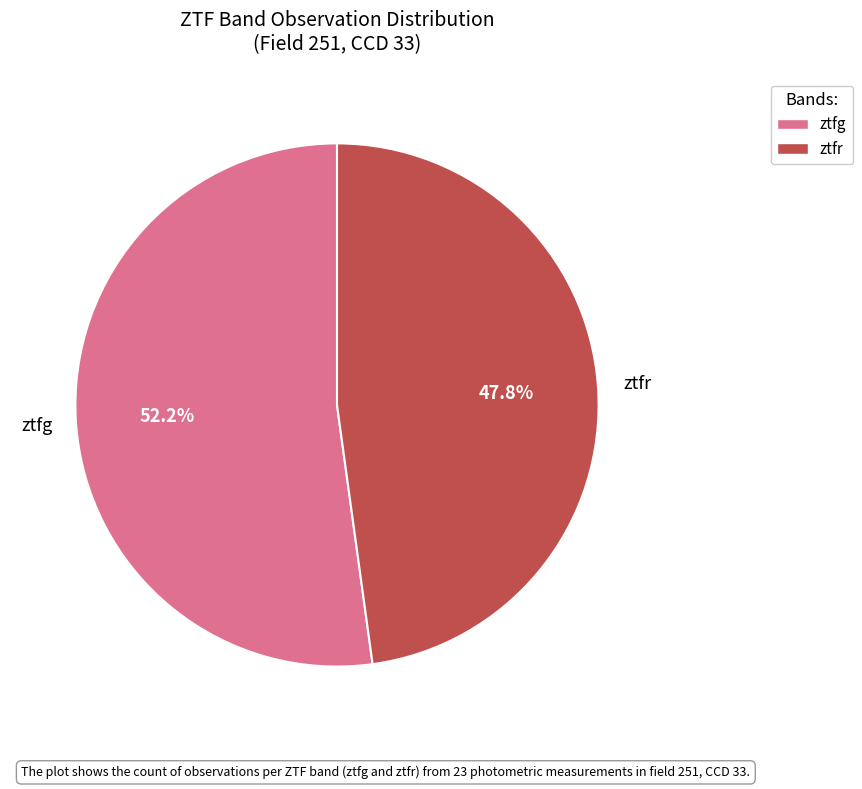

Is there a majority slice in this chart?

Yes